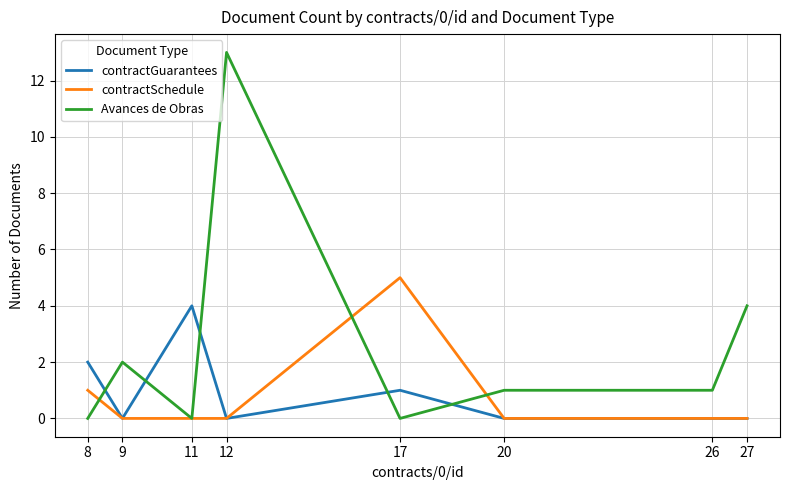

At which category is the sum across all series the highest?

12